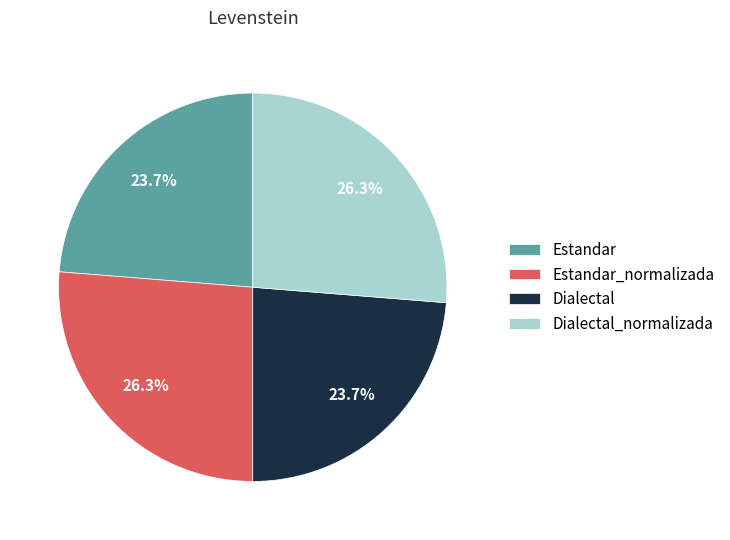

Approximately how many times larger is the value at Estandar_normalizada compared to Estandar?

1.1